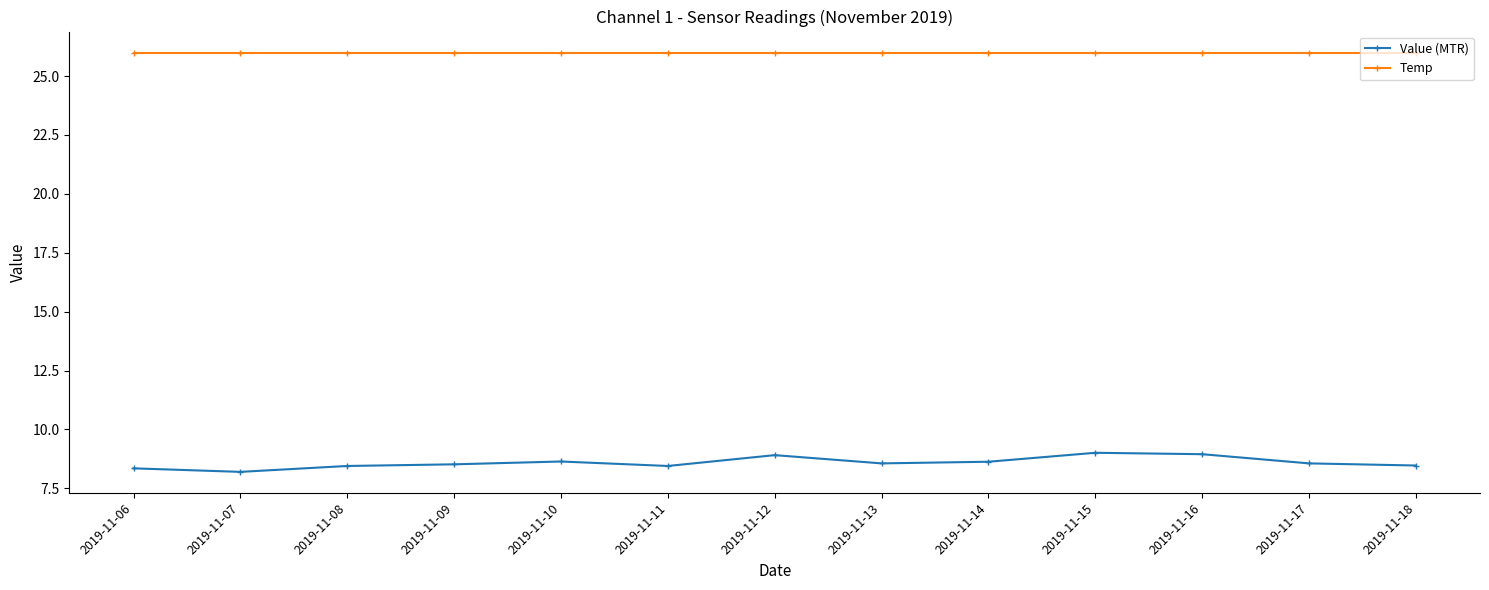

Rank the series by their average value, from highest to lowest.

Temp, Value (MTR)